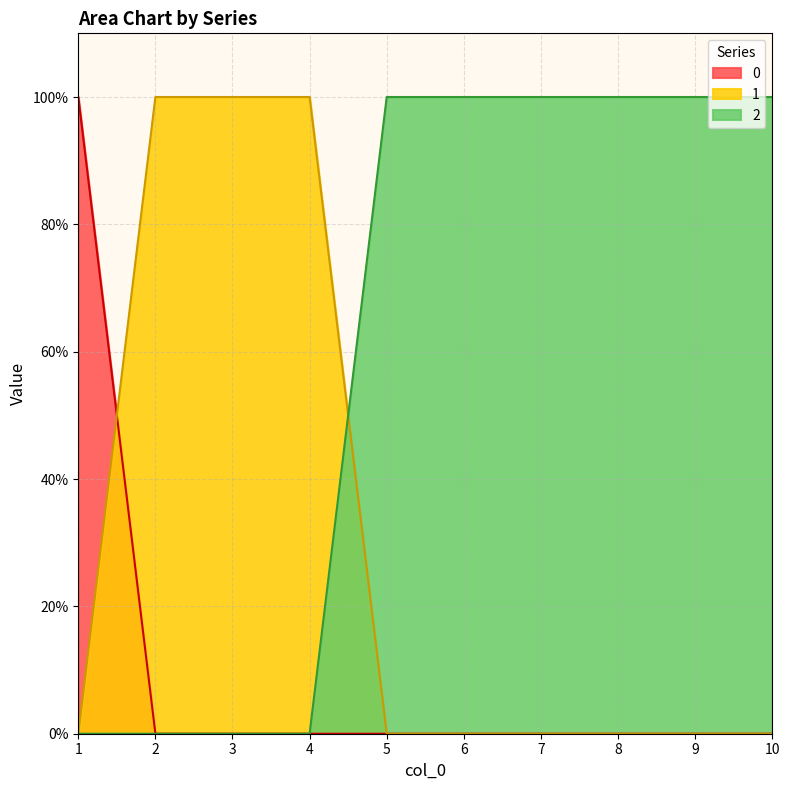

At which label does 1 reach its peak?

2